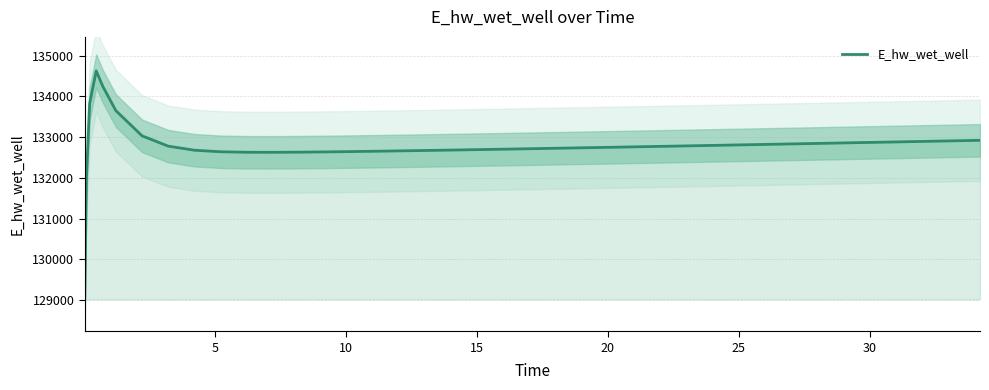

What is the value of the 13th point from the left?

132632.5